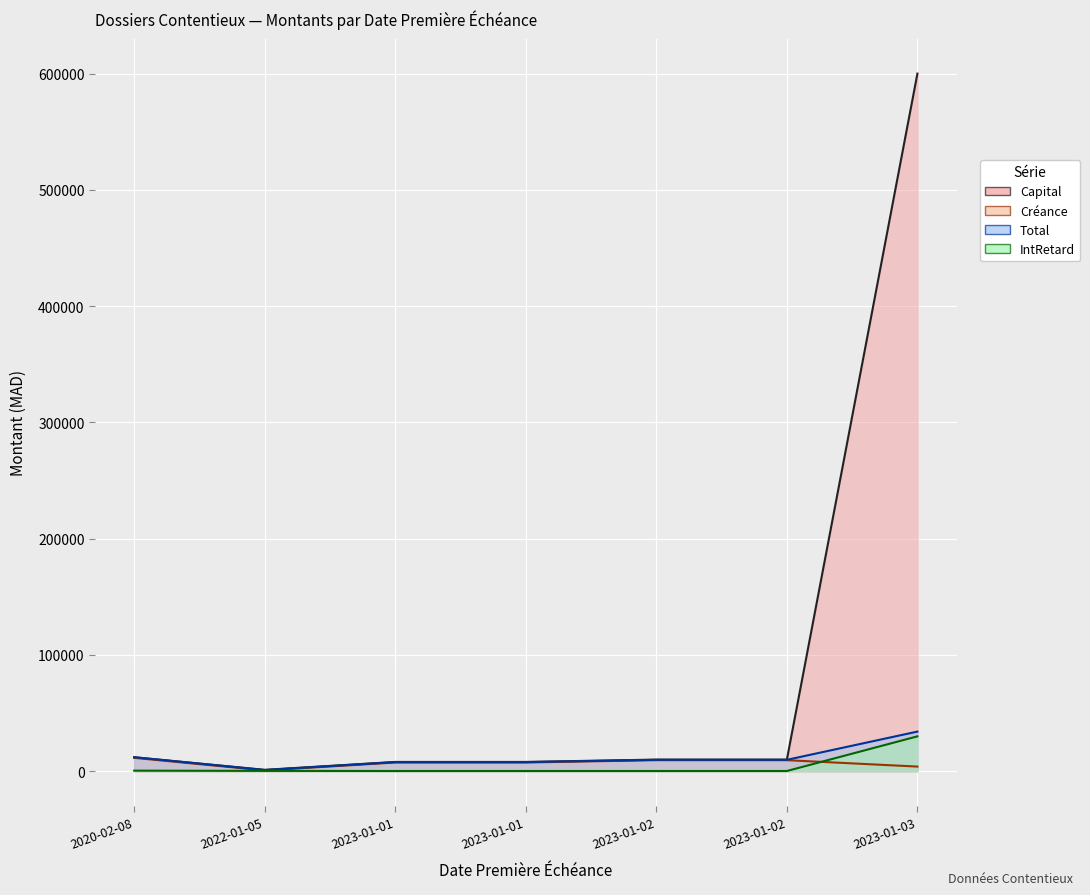

What are all the series names shown in the legend?

Capital, Créance, Total, IntRetard